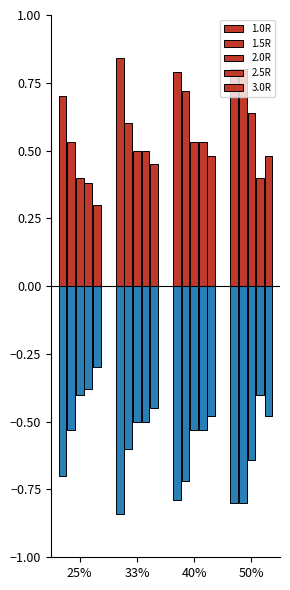

At which label is 2.5R closest to 0?

25%